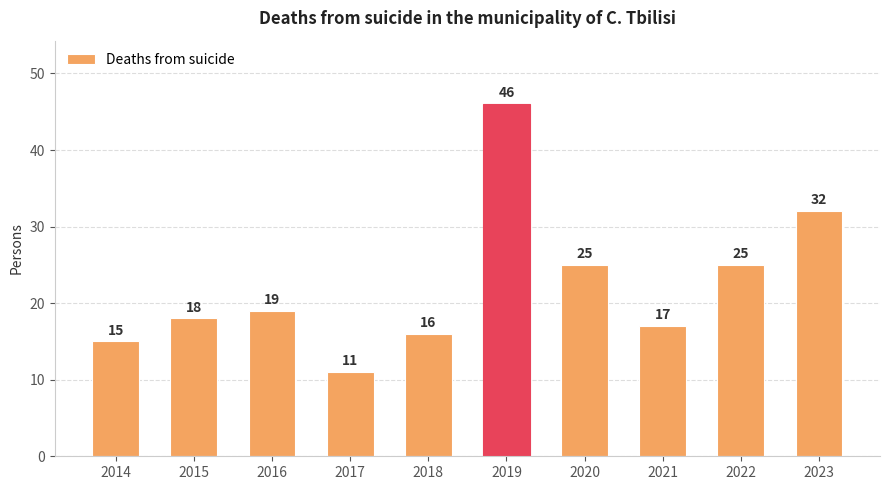

Reading right to left, what are all the values shown in this chart?

32	25	17	25	46	16	11	19	18	15